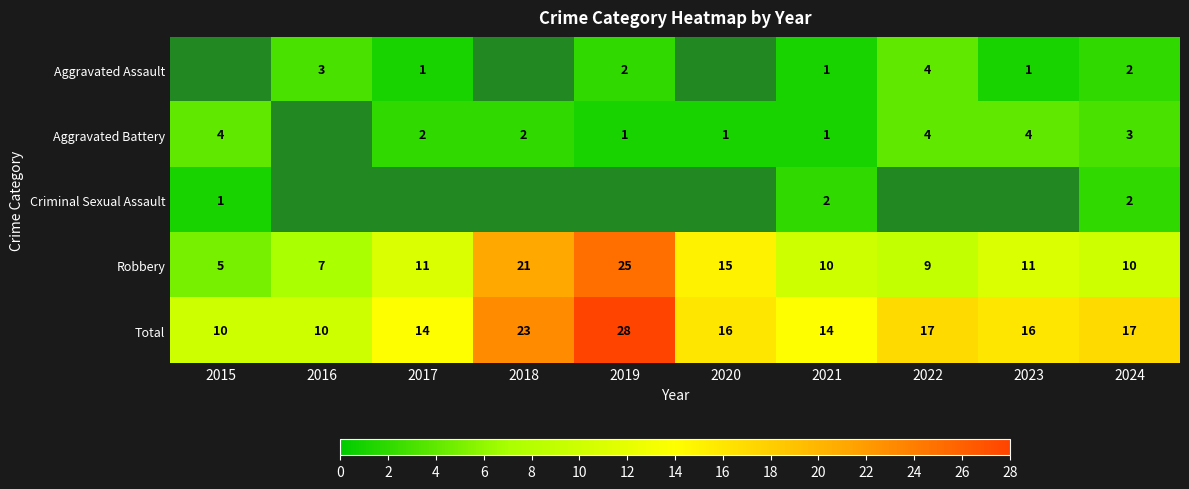

What is the maximum value for Robbery?

25